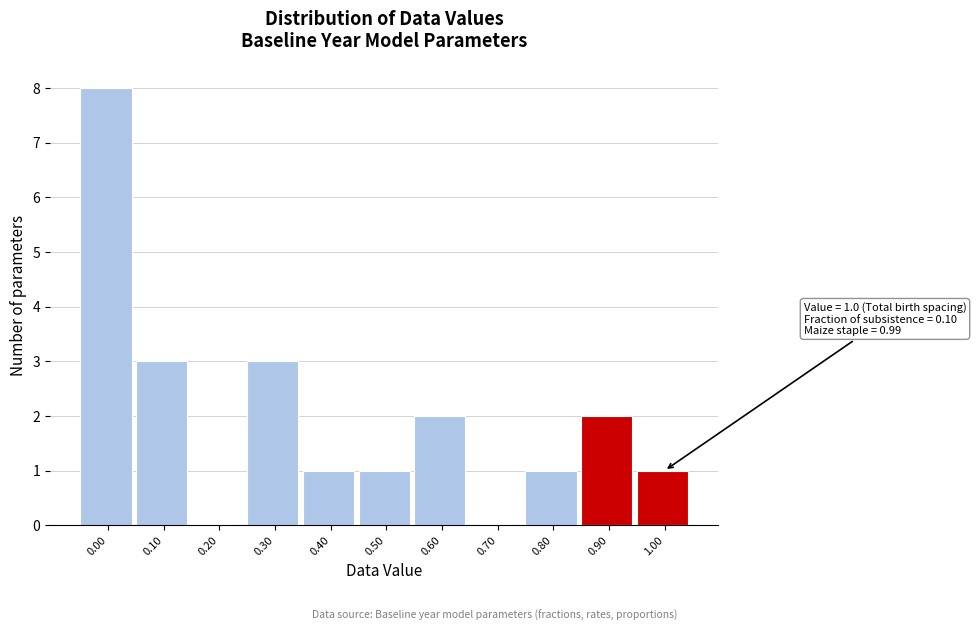

Reading left to right, transcribe all the data shown in this chart.

0.00=8	0.10=3	0.20=0	0.30=3	0.40=1	0.50=1	0.60=2	0.70=0	0.80=1	0.90=2	1.00=1